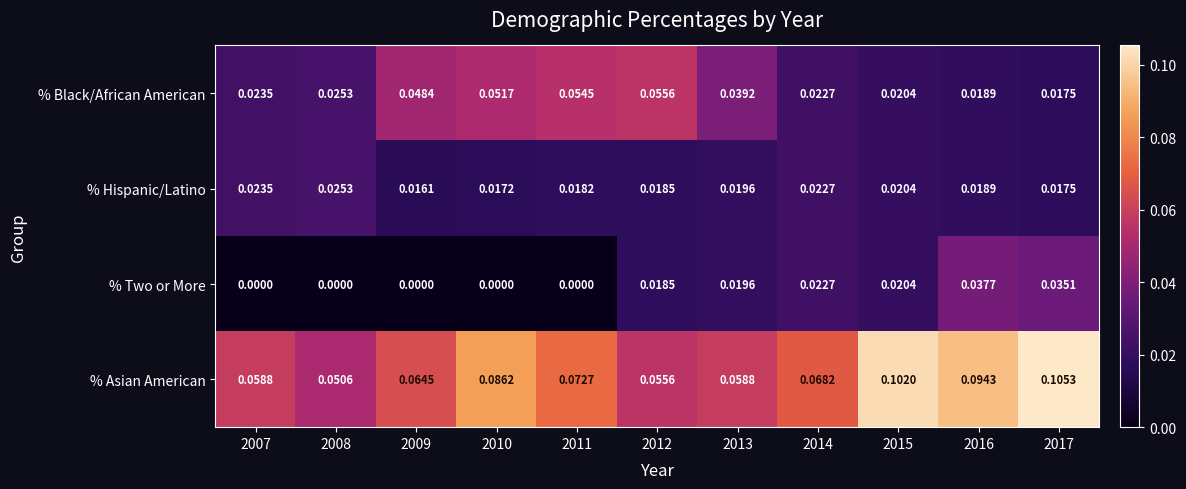

At how many categories does at least one series exceed 0?

11